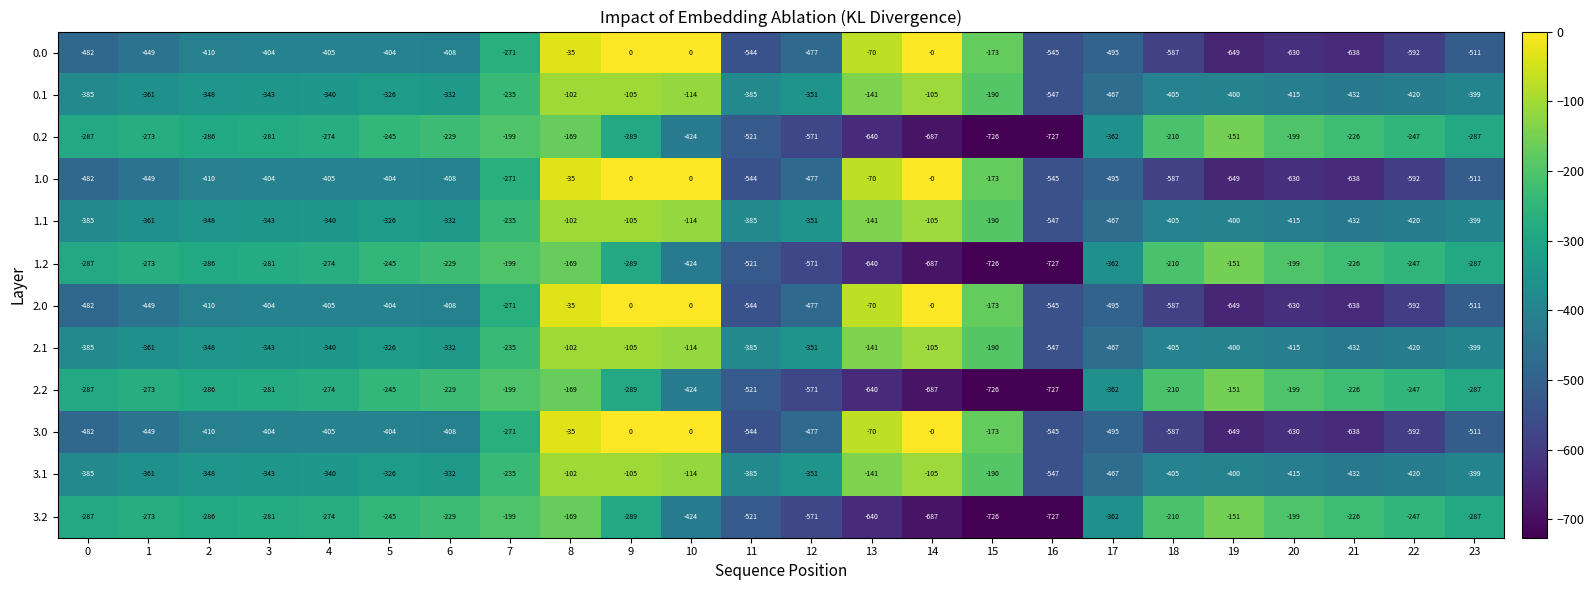

What is the minimum value for 1.2?

-727